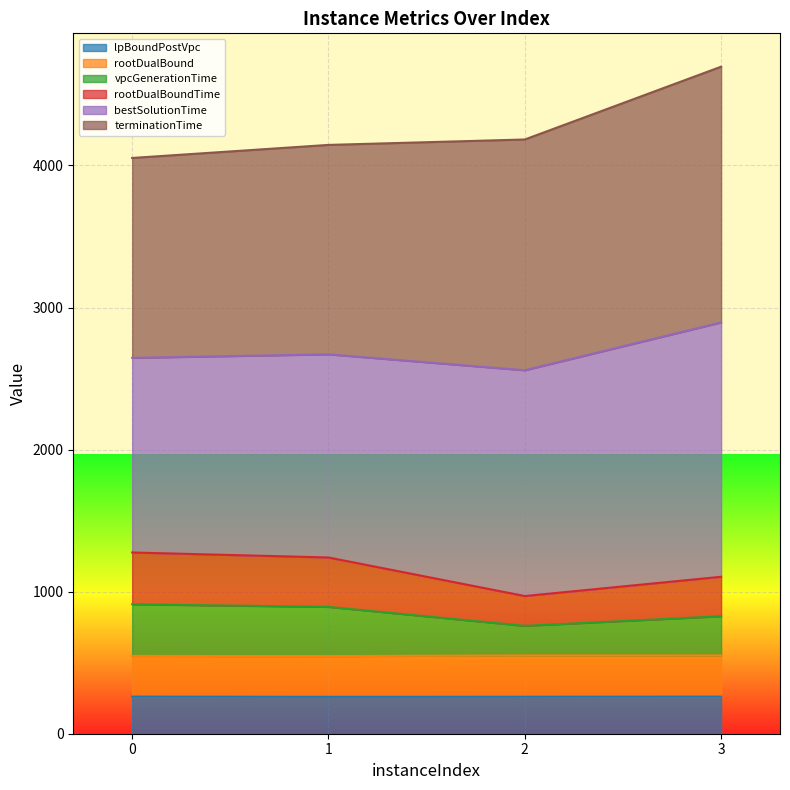

List the labels in order of lpBoundPostVpc value, smallest first.

1, 2, 0, 3